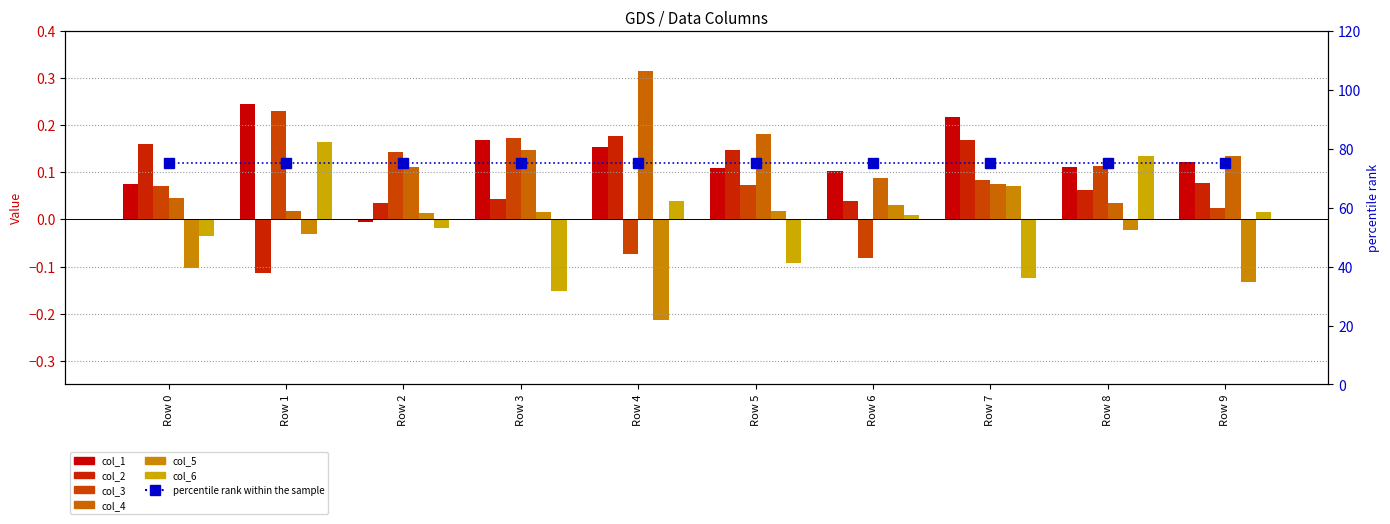

Which series changed the most between Row 0 and Row 7?

col_5